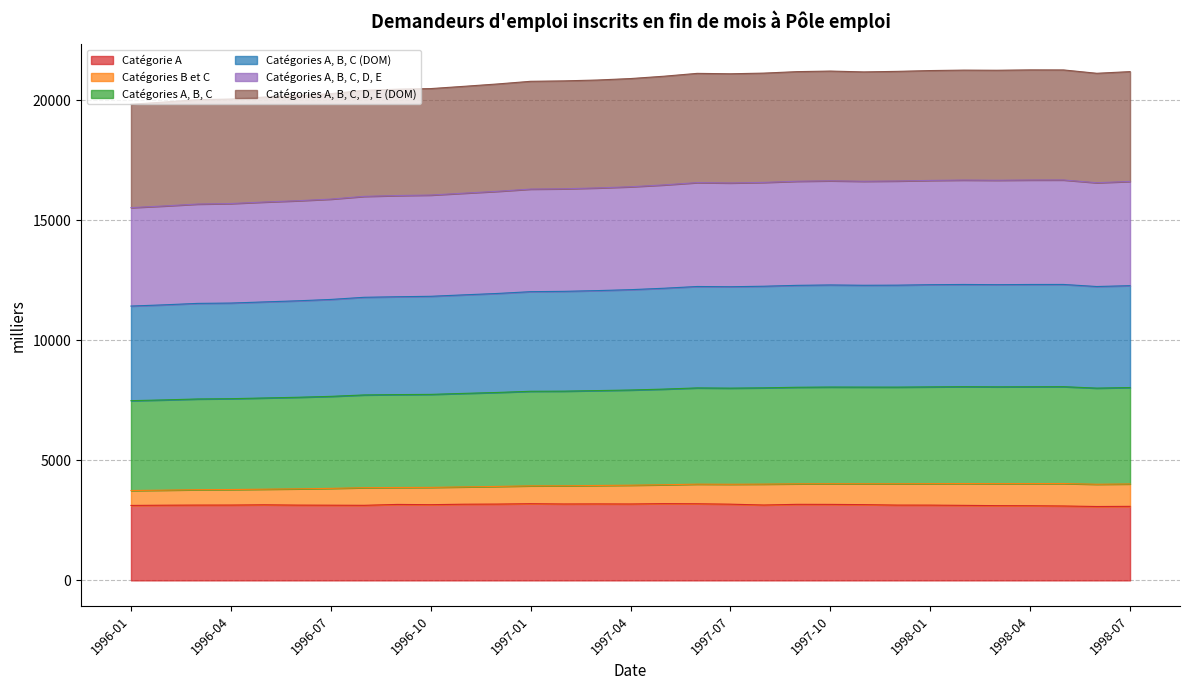

The Catégories A, B, C, D, E (DOM) series shows 27048.4 at 1998-06. True or false?

False